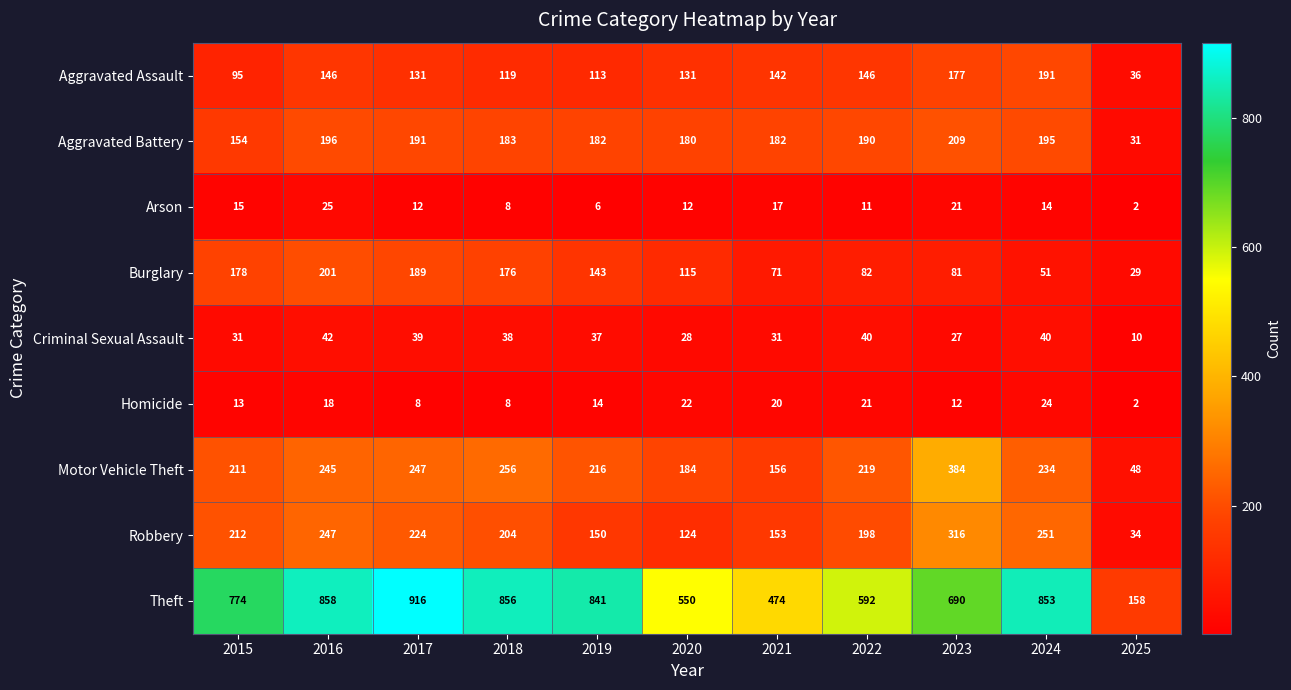

Read the Motor Vehicle Theft value at 2017, to the nearest 50.

250